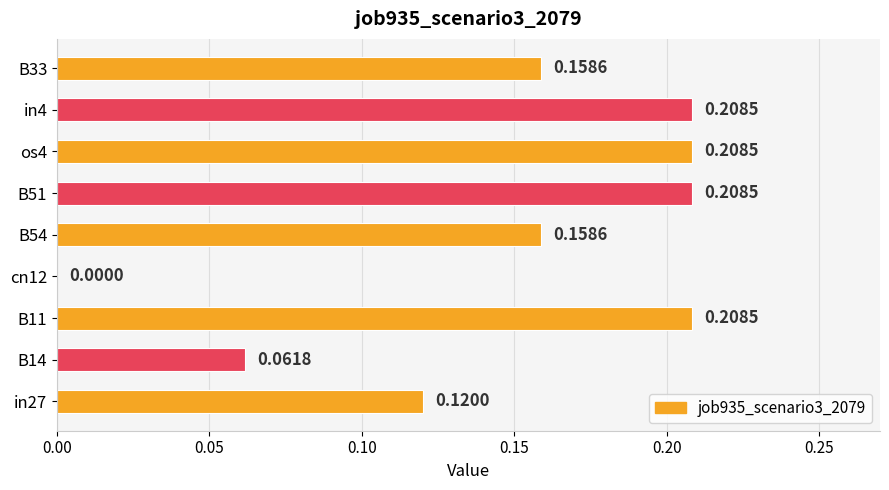

What is the sum of all values?

1.3